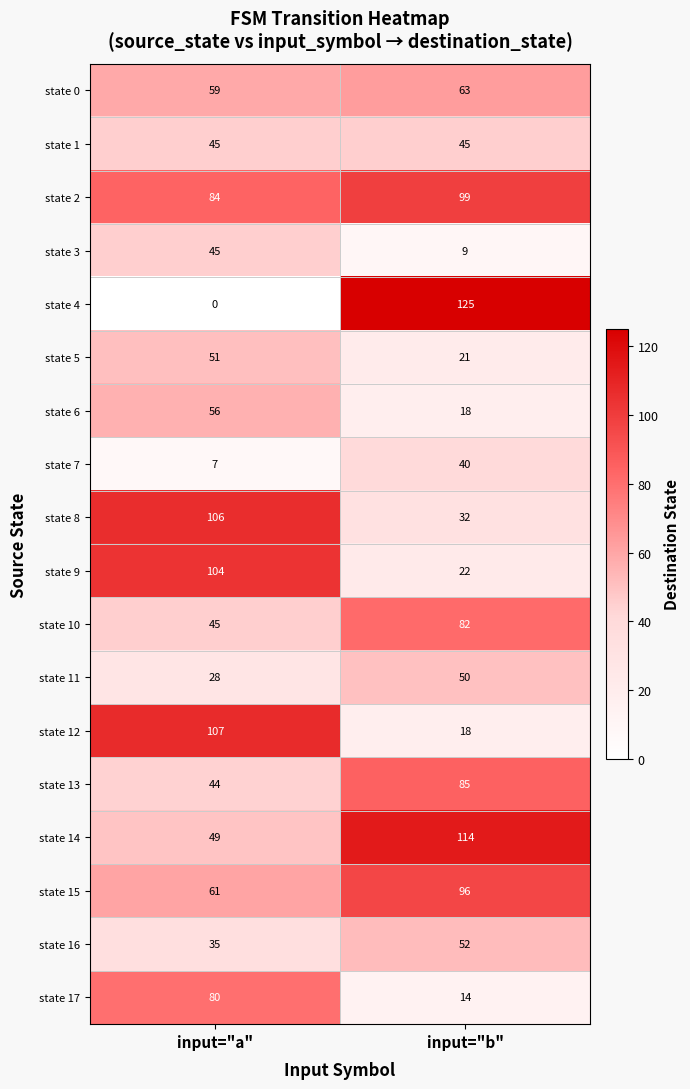

Which category has the highest value in the state 5 series?

input="a"